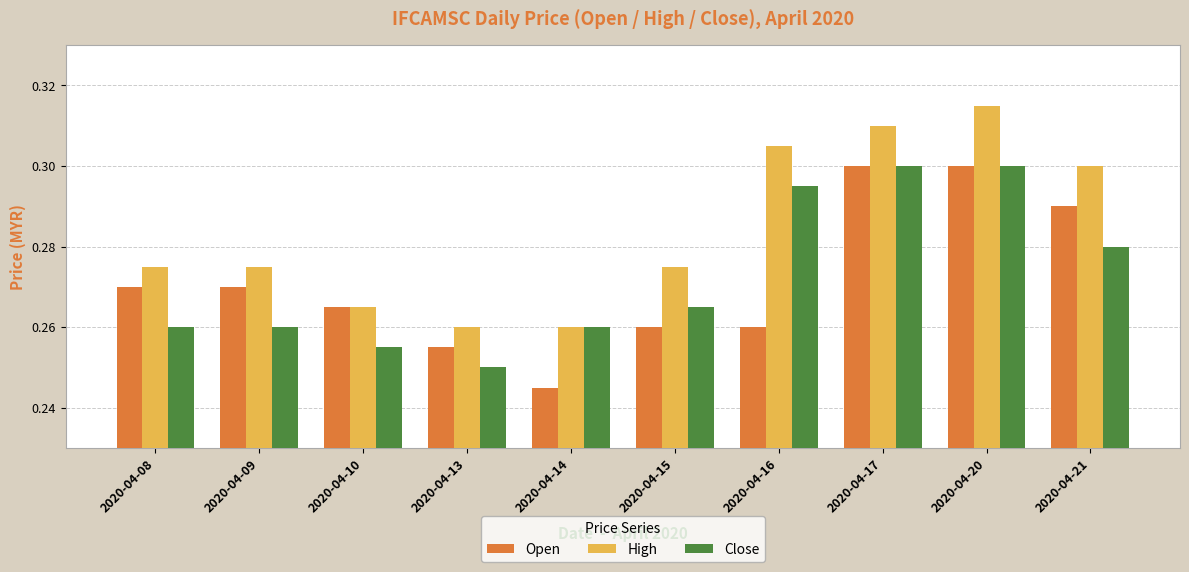

What is the sum of the High values at 2020-04-20 and 2020-04-10?

0.6